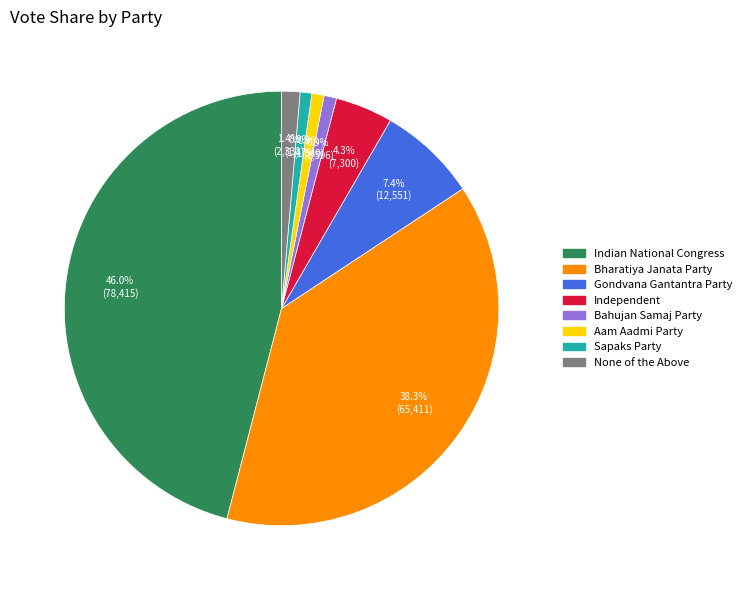

To the nearest percent, what is the combined percentage of None of the Above and Independent?

6%